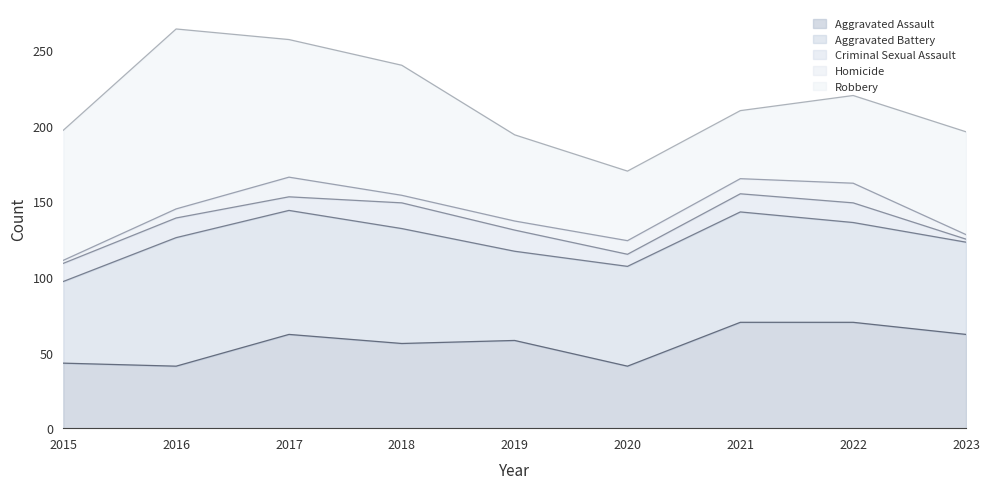

True or false: Aggravated Assault has a value of 117 at 2022.

False